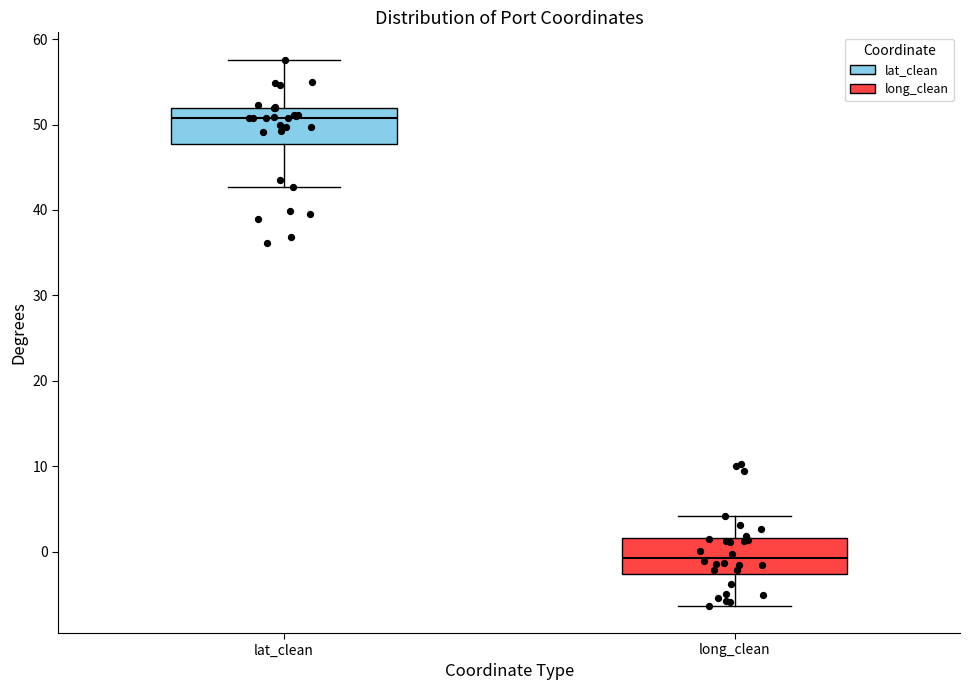

Which box has the lowest median line?

long_clean